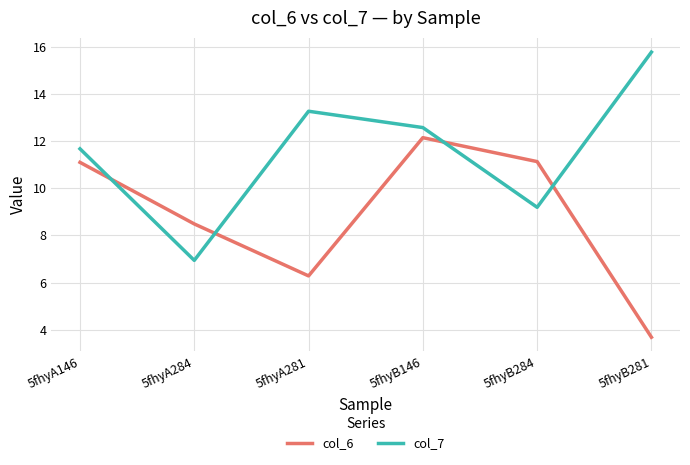

Does the chart display data point markers on the line(s)?

No